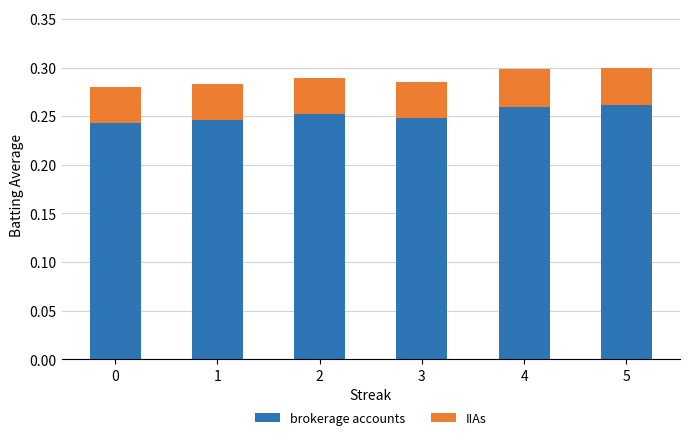

How many brokerage accounts values are between 0 and 1?

6